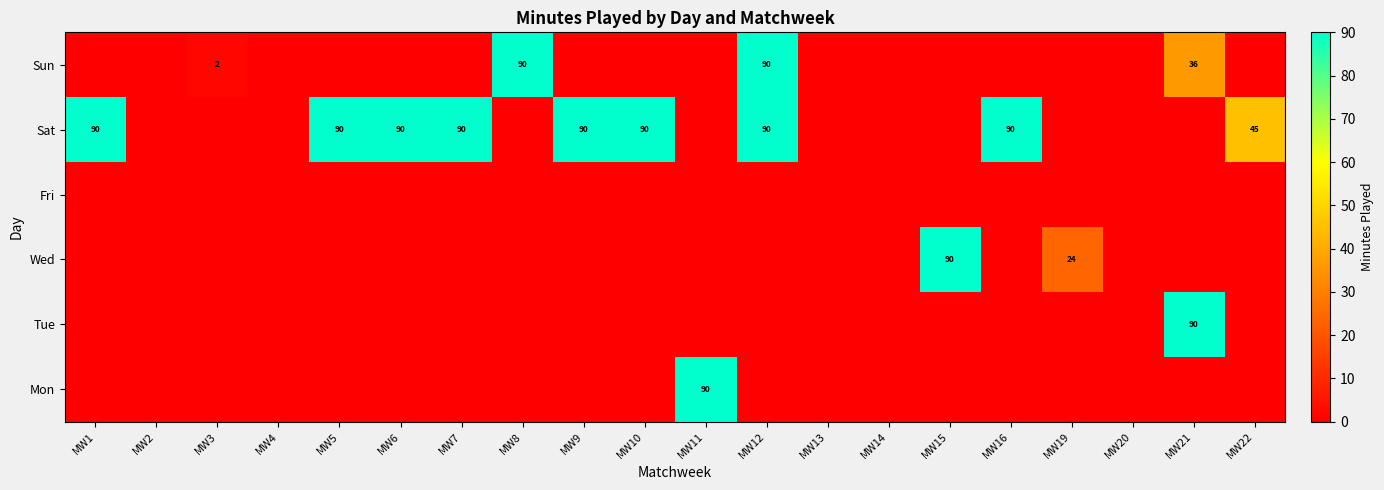

The Mon series shows 90 at MW11. True or false?

True